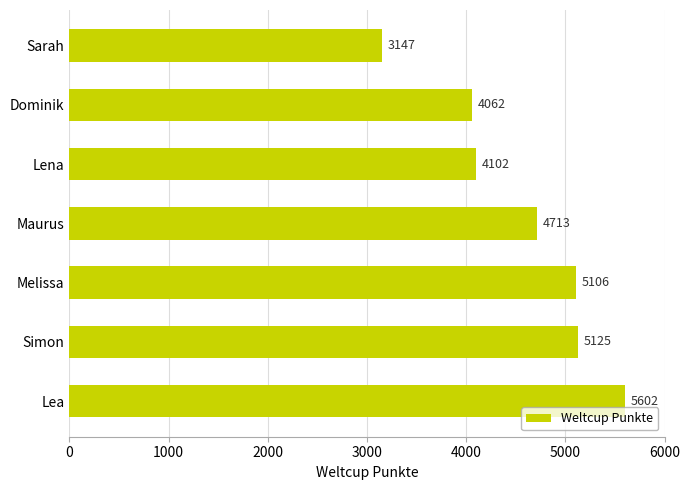

List the labels in order of value, smallest first.

Sarah, Dominik, Lena, Maurus, Melissa, Simon, Lea